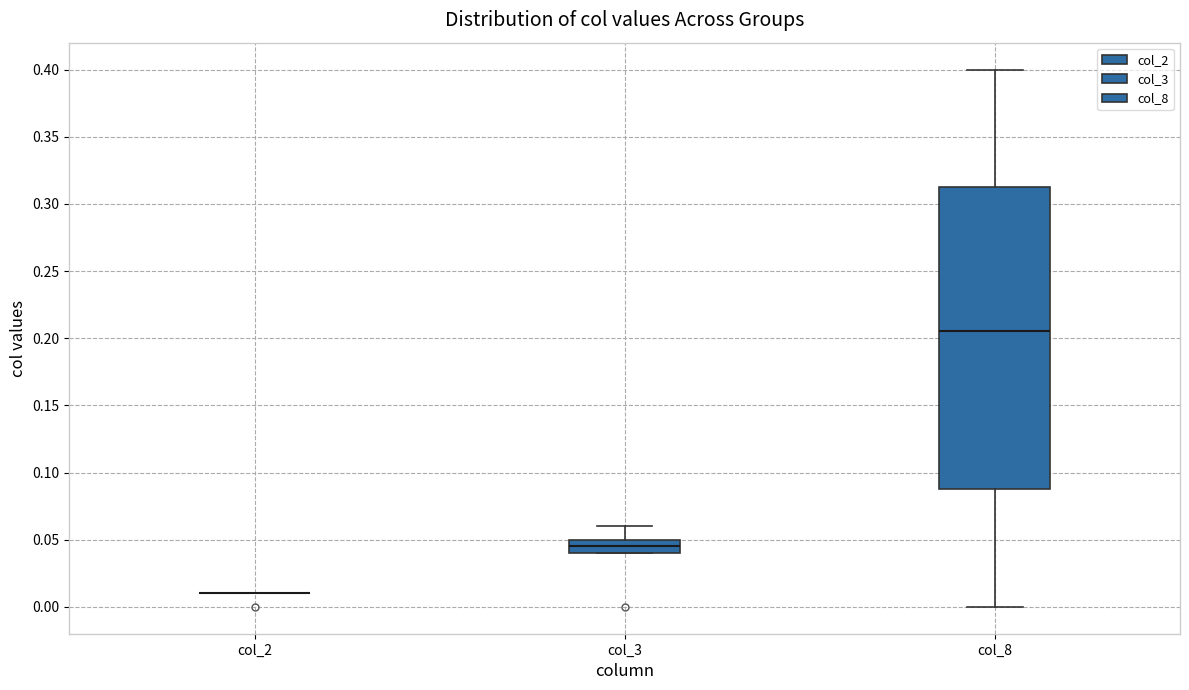

Where does the upper whisker of the box for col_8 end on the y-axis? The values are not printed on the chart, so give them approximately, as read against the axis.

0.400